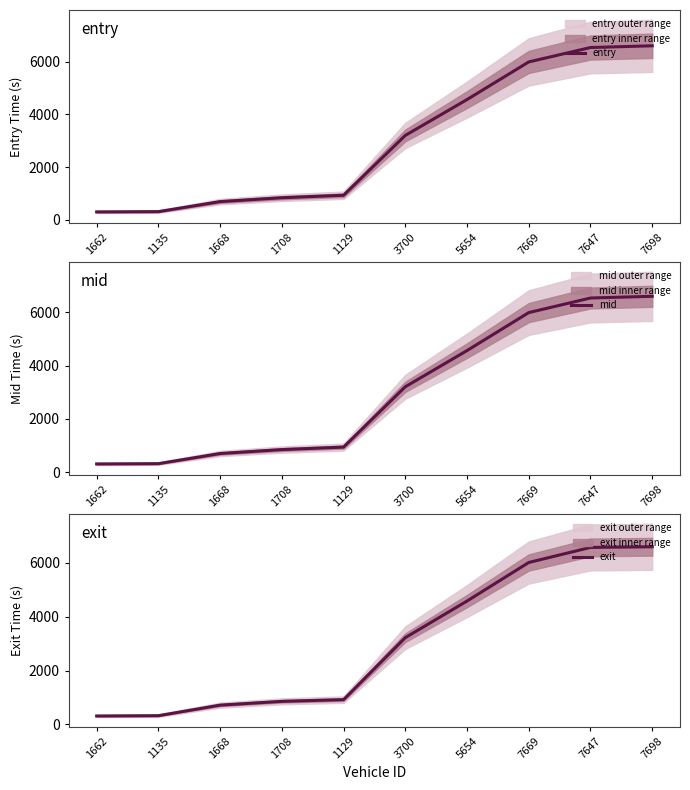

Is this an area chart (filled region under the line)?

No